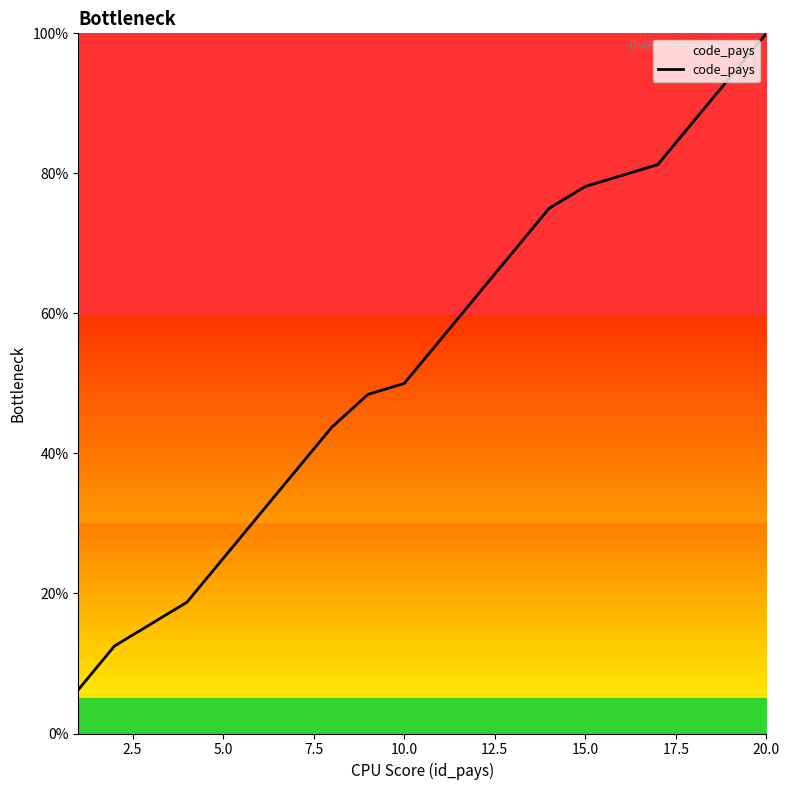

What is the greatest value displayed?

100.0